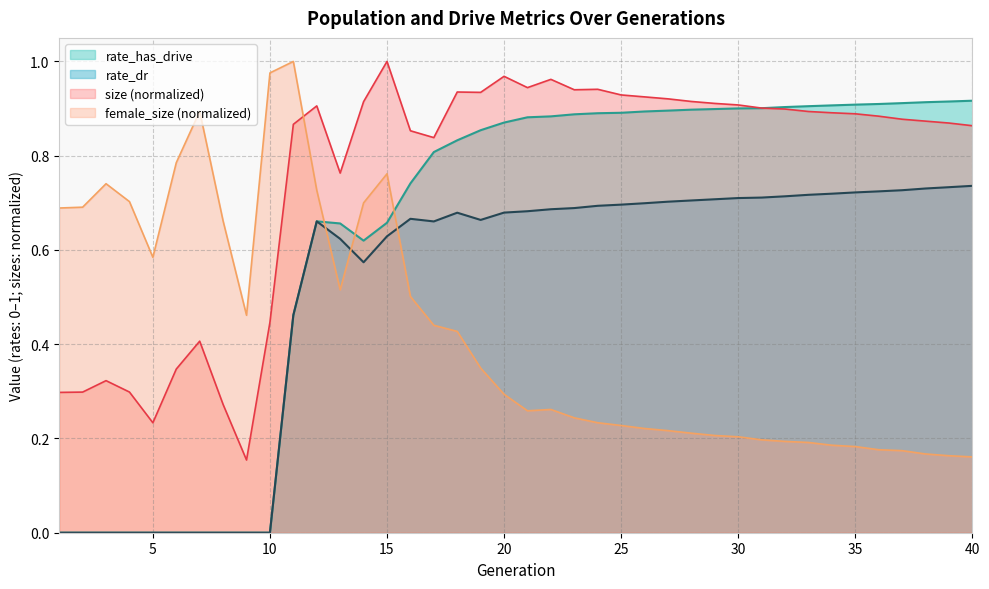

Is it true that female_size equals 0.2 at 23?

True